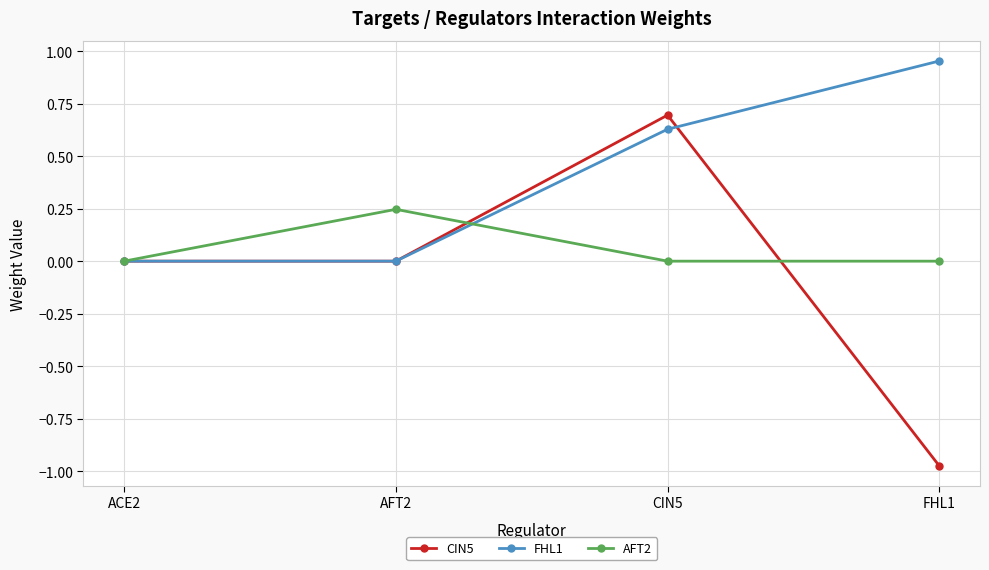

List the series in order of their overall mean, highest first.

FHL1, AFT2, CIN5